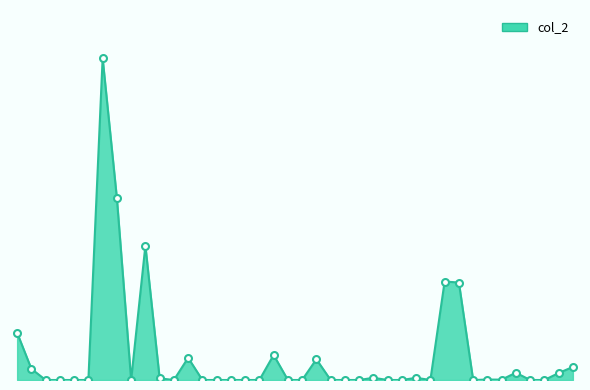

Is this an area chart (filled region under the line)?

Yes